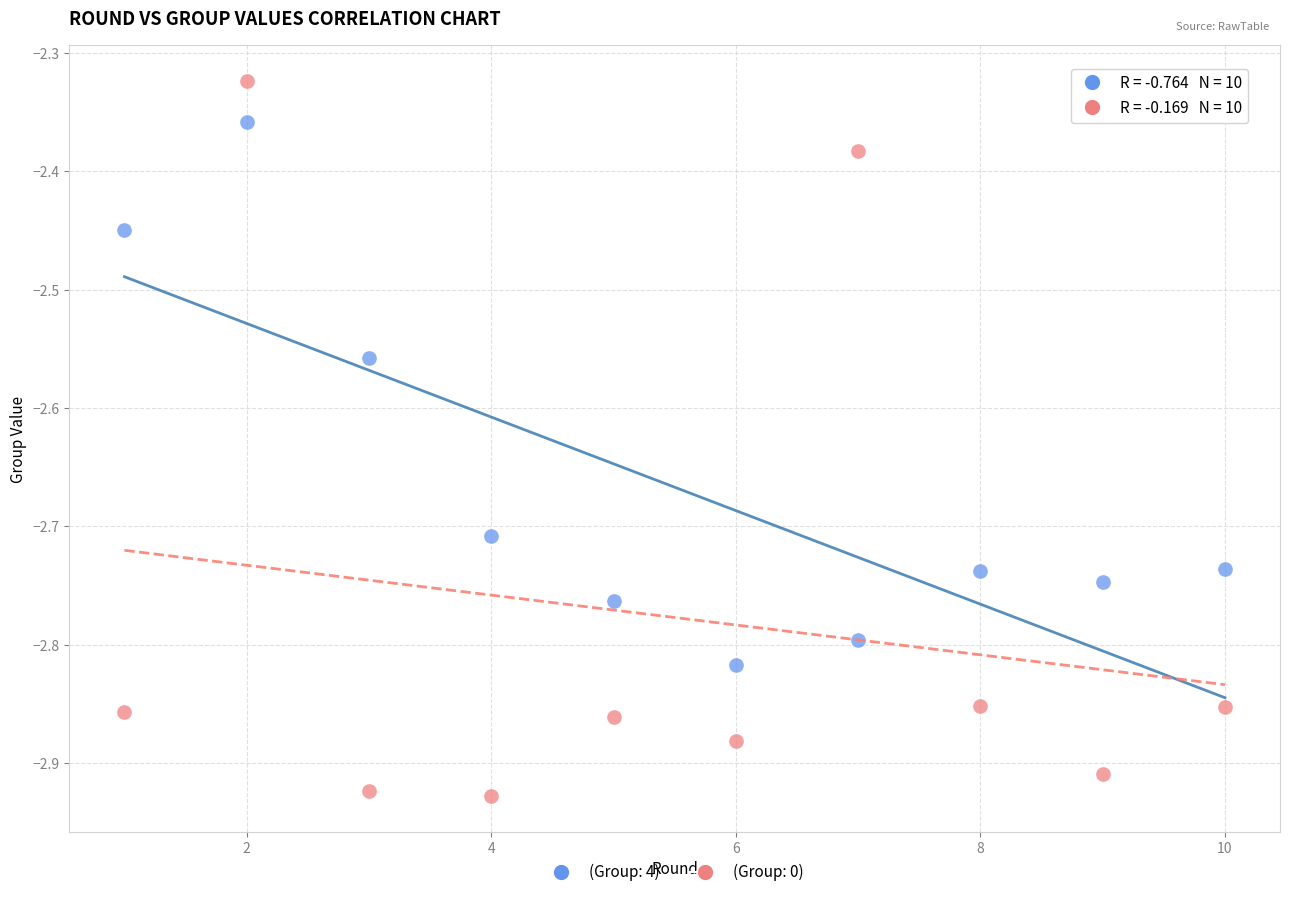

Across all data points, what is the range of Y values (max minus min)?

0.6